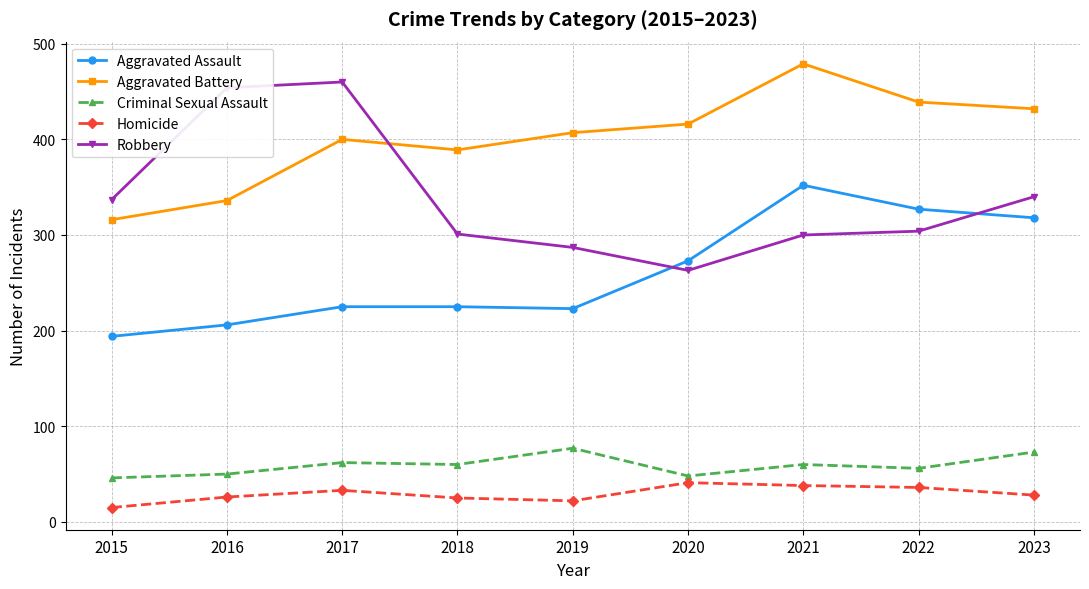

True or false: Aggravated Battery and Criminal Sexual Assault intersect in this chart.

False